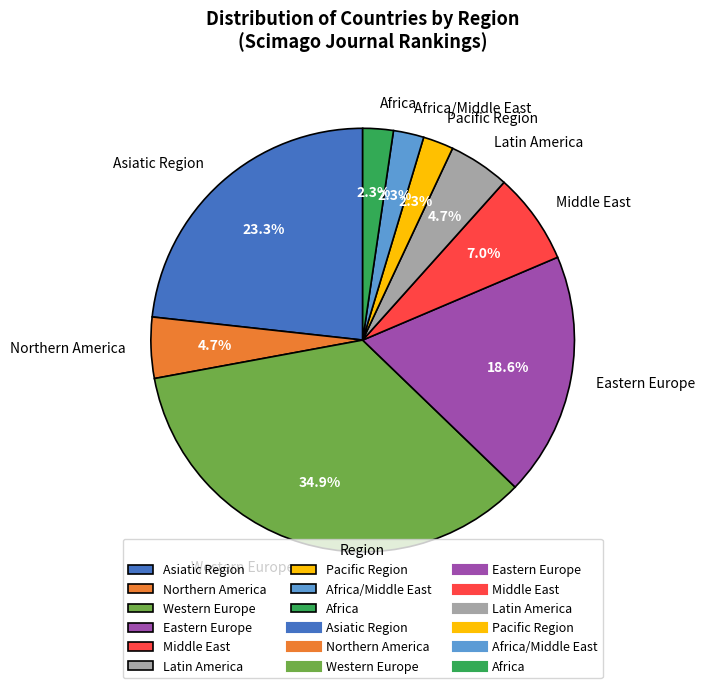

Does Africa account for over 50% of the chart?

No